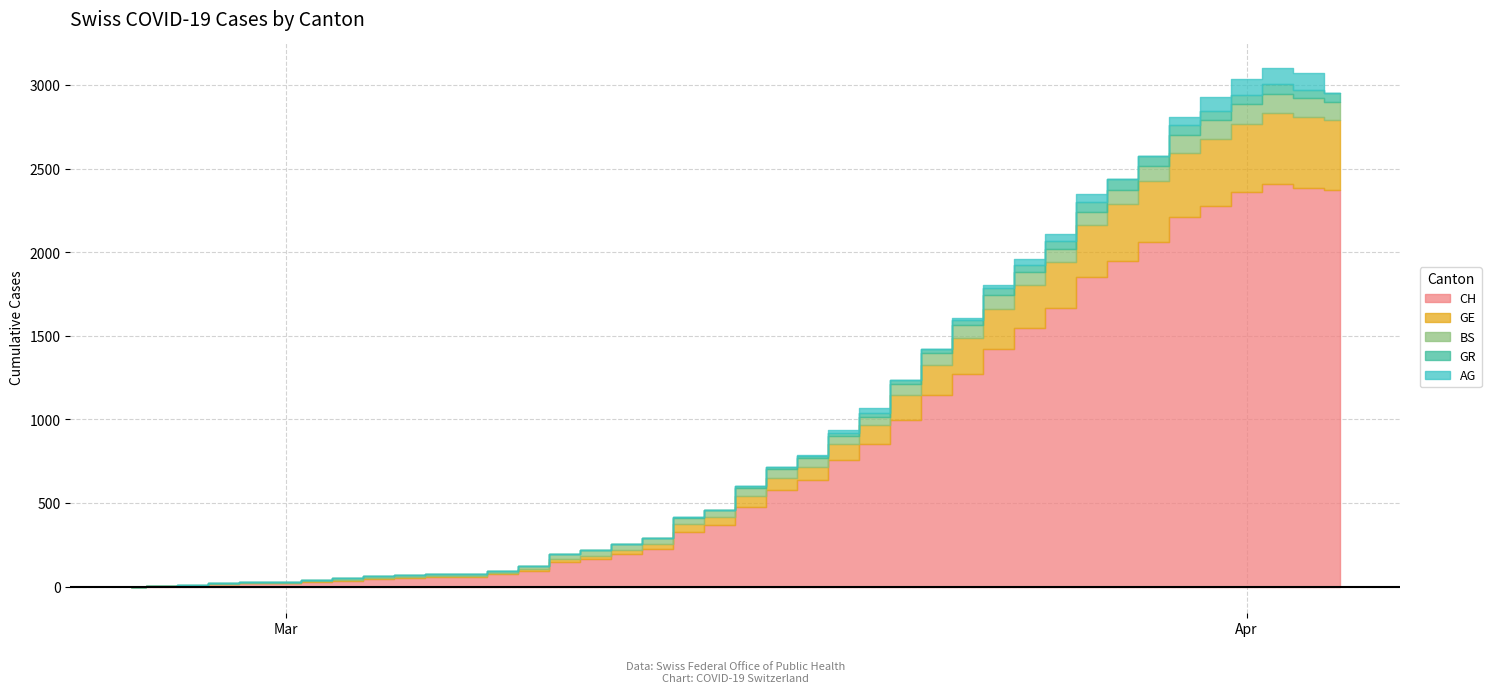

True or false: AG and CH intersect in this chart.

False